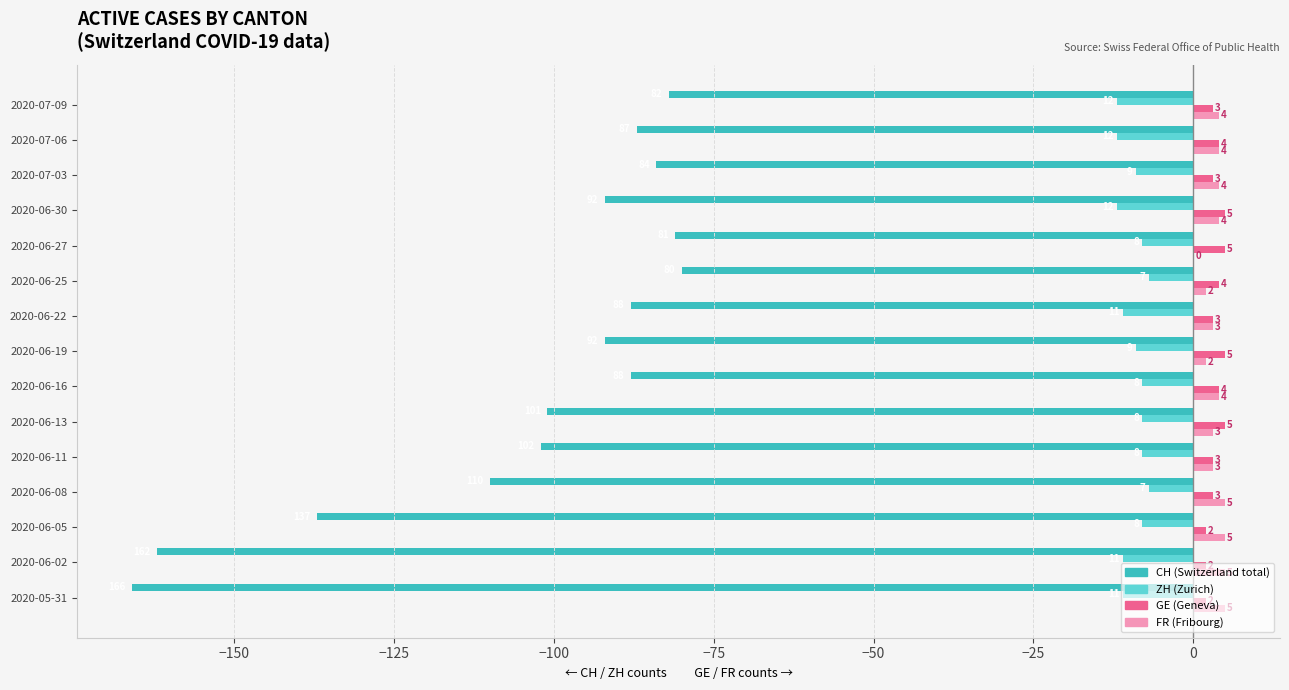

What is the total value across all series at 2020-06-22?

-93